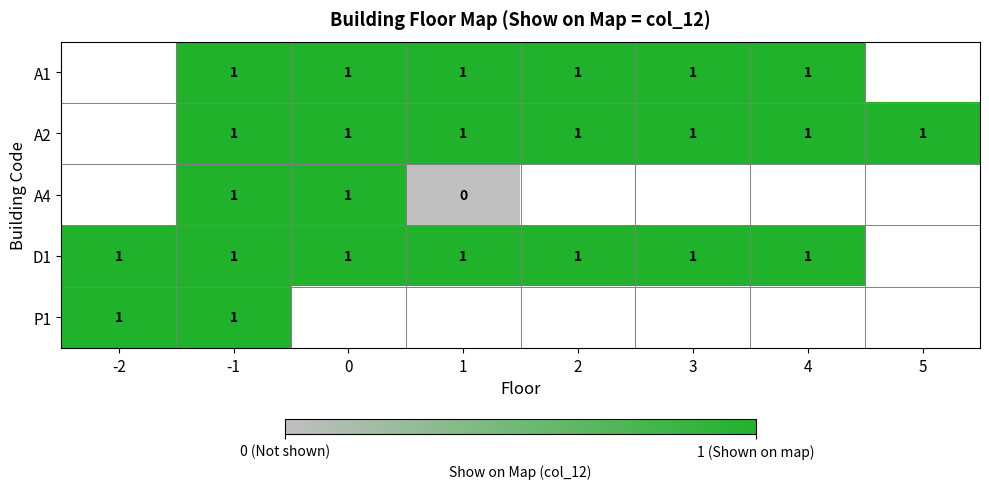

The value of A2 at 1 is 0. True or false?

False